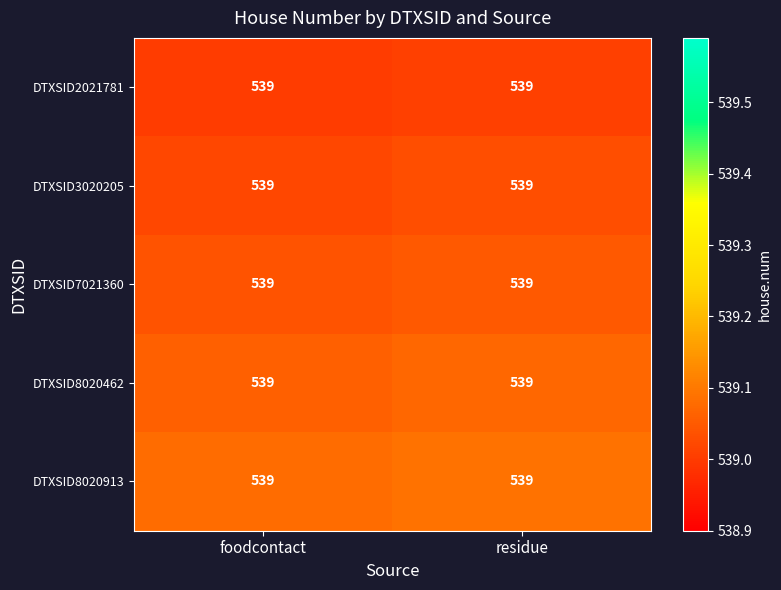

Between residue and foodcontact, which is larger?

residue